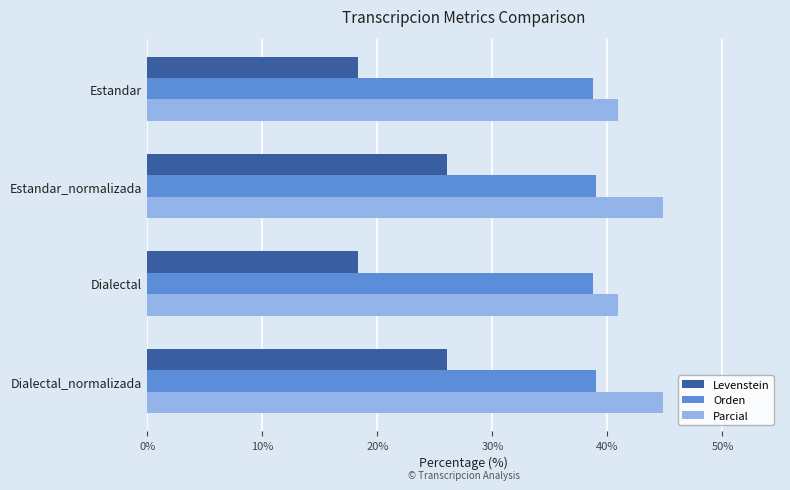

List the series in order of their overall mean, highest first.

Parcial, Orden, Levenstein